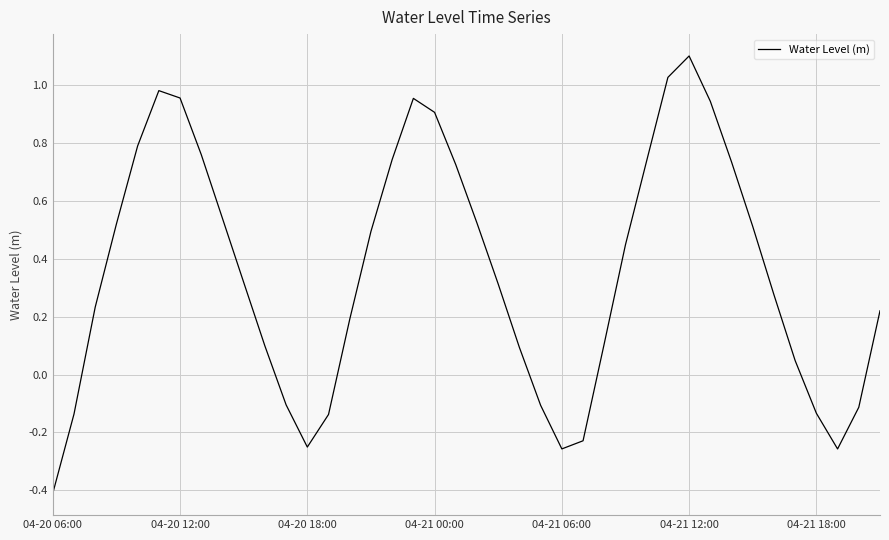

What is the greatest value displayed?

1.1